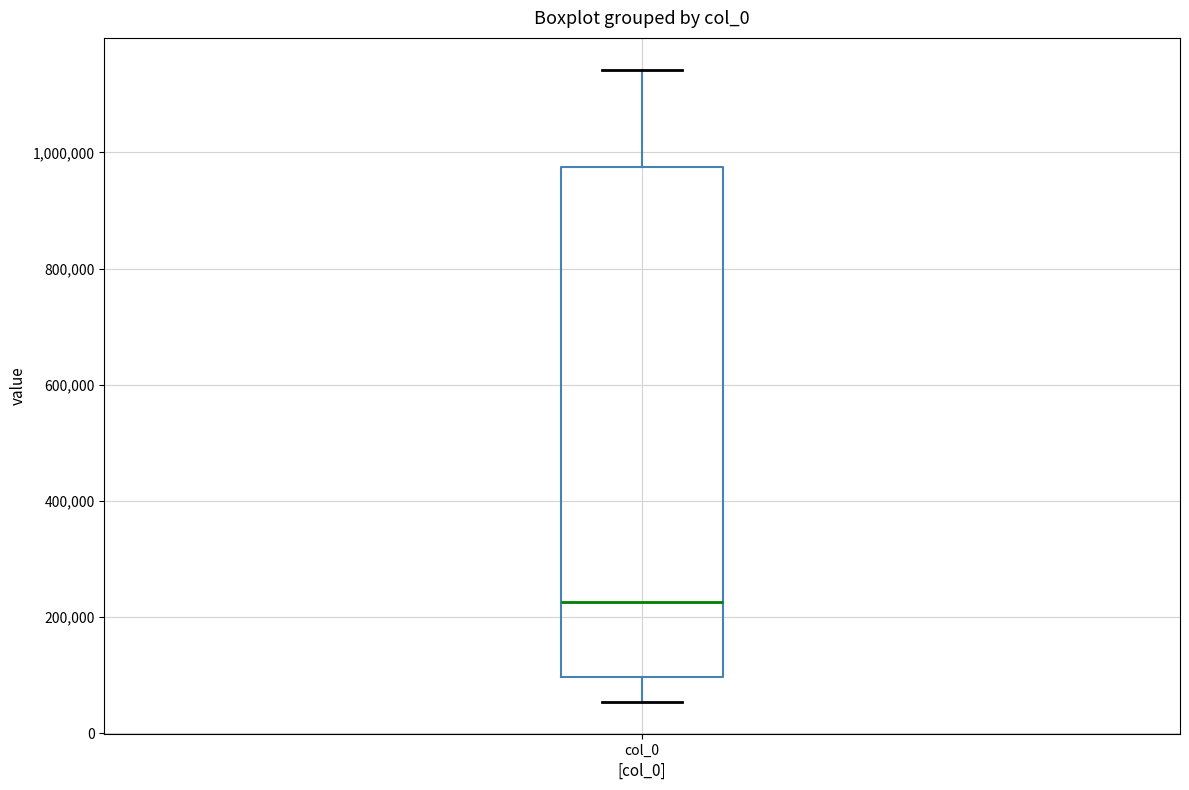

Read this box plot against the y-axis: the position of the median line, the range covered by the box, and the ends of both whiskers. The values are not printed on the chart, so give them approximately, as read against the axis.

median 220000, box 100000 to 980000, whiskers 60000 to 1140000